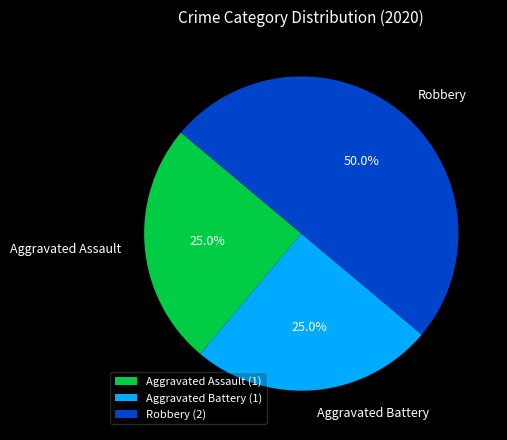

The Aggravated Battery slice represents 11% of the pie. True or false?

False